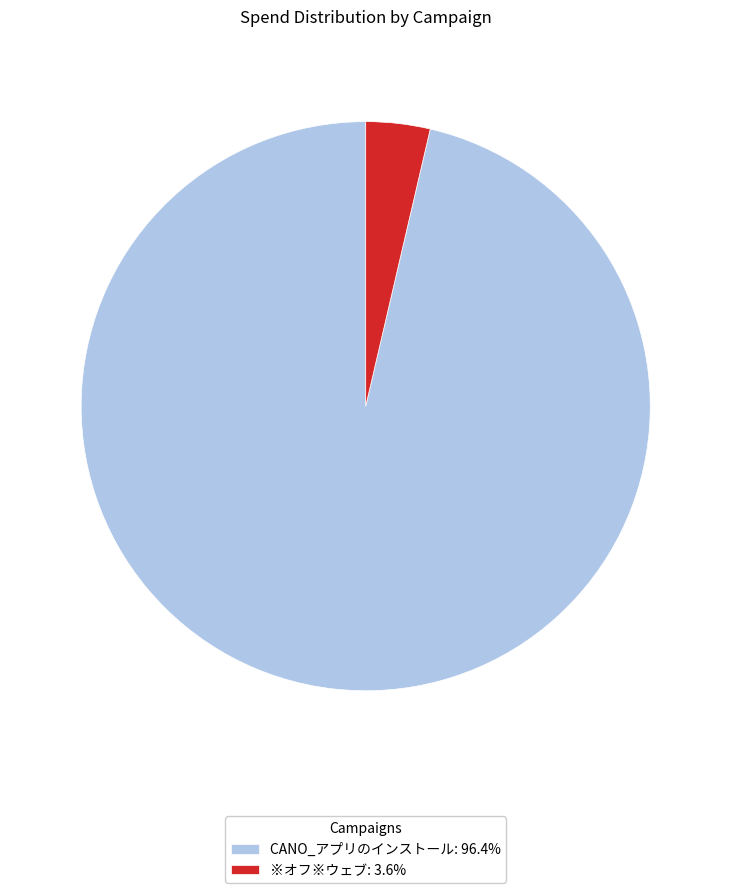

Do CANO_アプリのインストール and ※オフ※ウェブ together represent more than half of the pie?

Yes